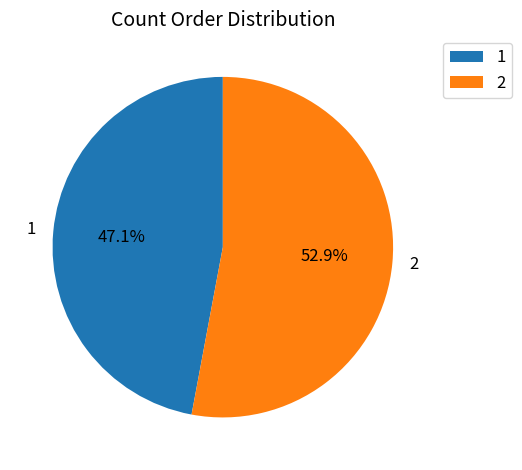

What is the smallest slice in the pie chart?

1